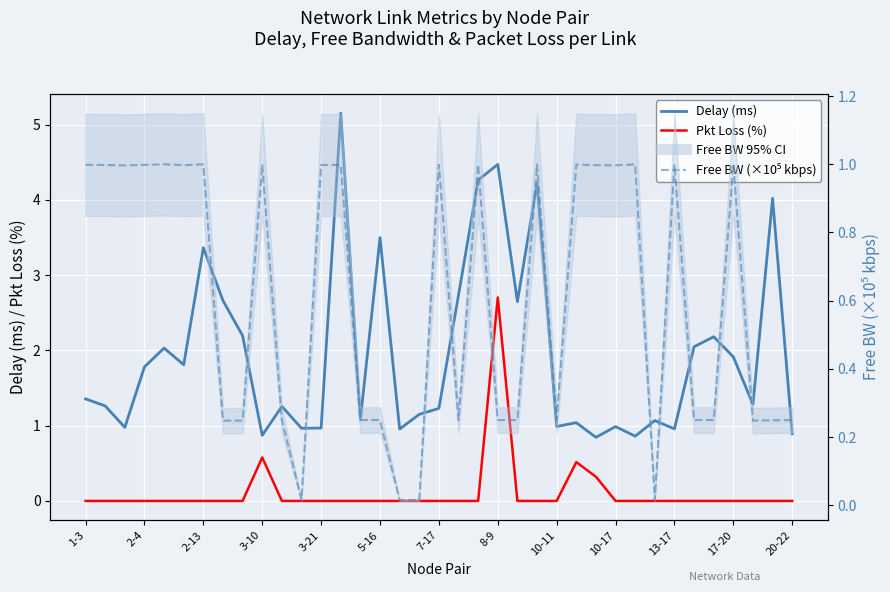

Which series has the largest total across all categories?

Delay (ms)